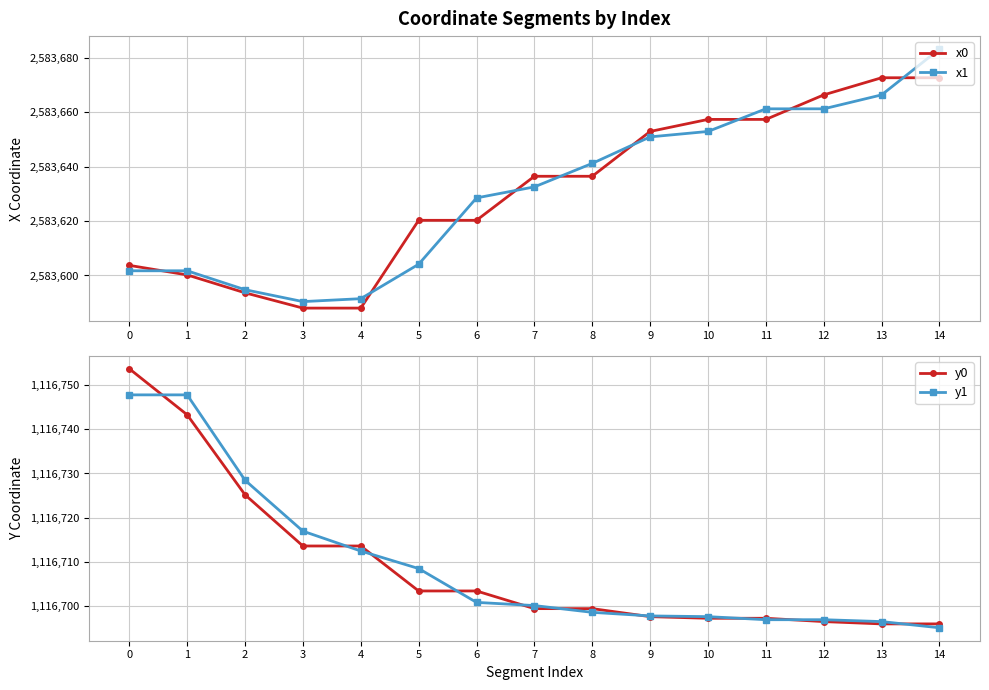

True or false: y1 and x0 cross at least once.

False